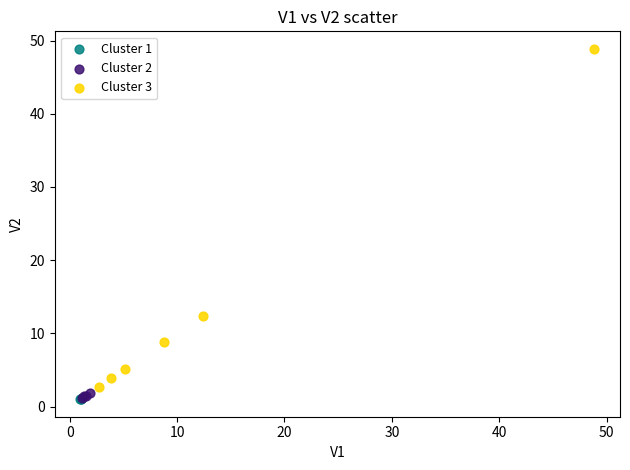

Which series has the widest spread of Y values?

Cluster 3